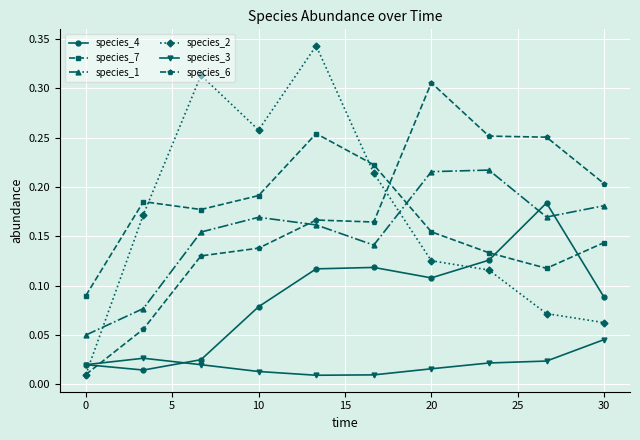

Is this an area chart (filled region under the line)?

No